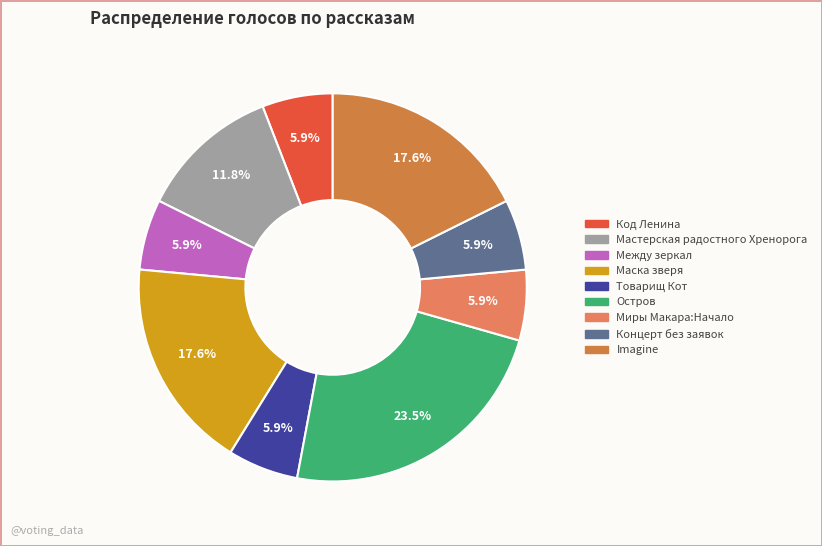

To the nearest percent, what portion does Маска зверя represent?

18%